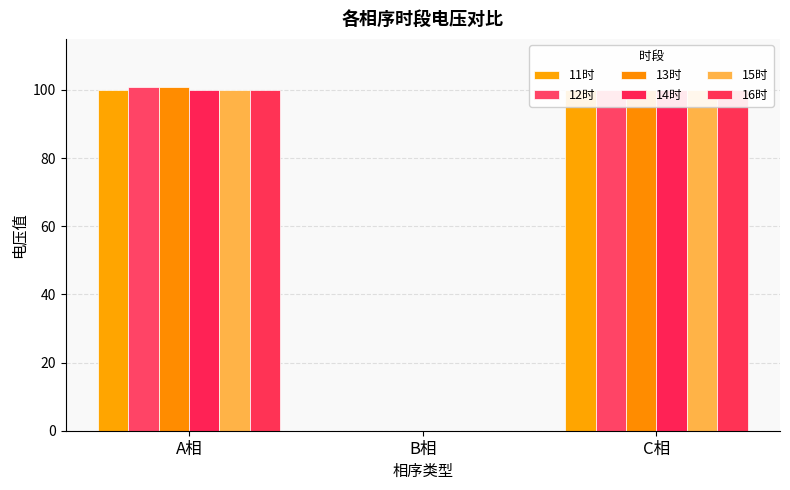

Rank the categories by 15时 value from highest to lowest.

A相, C相, B相